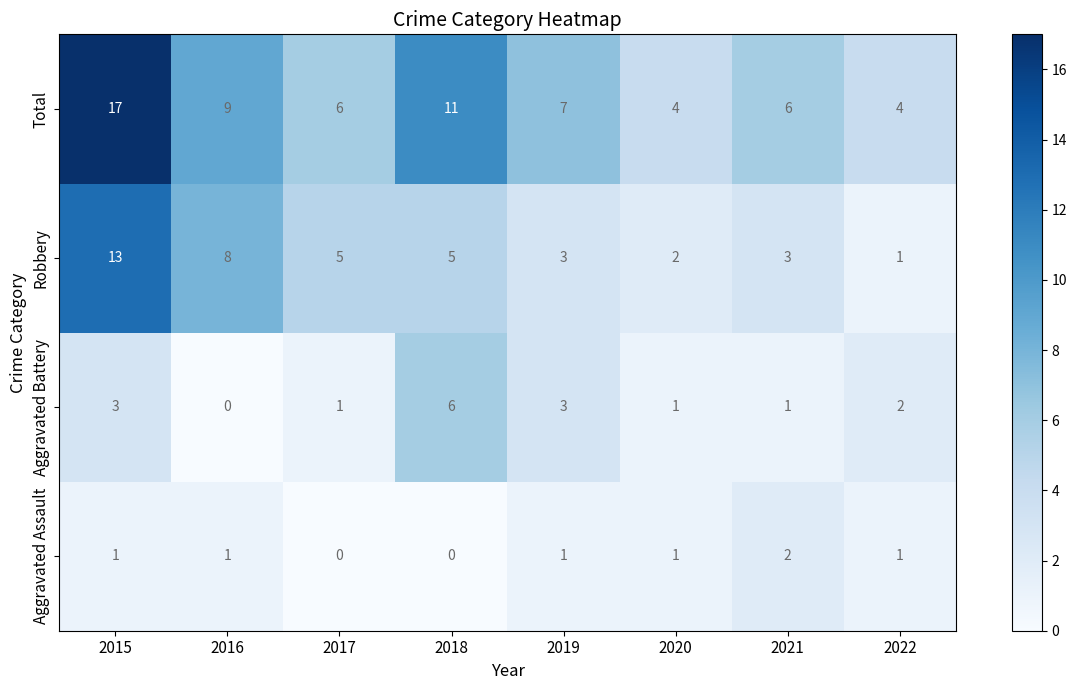

Which category has the highest value in the Aggravated Battery series?

2018